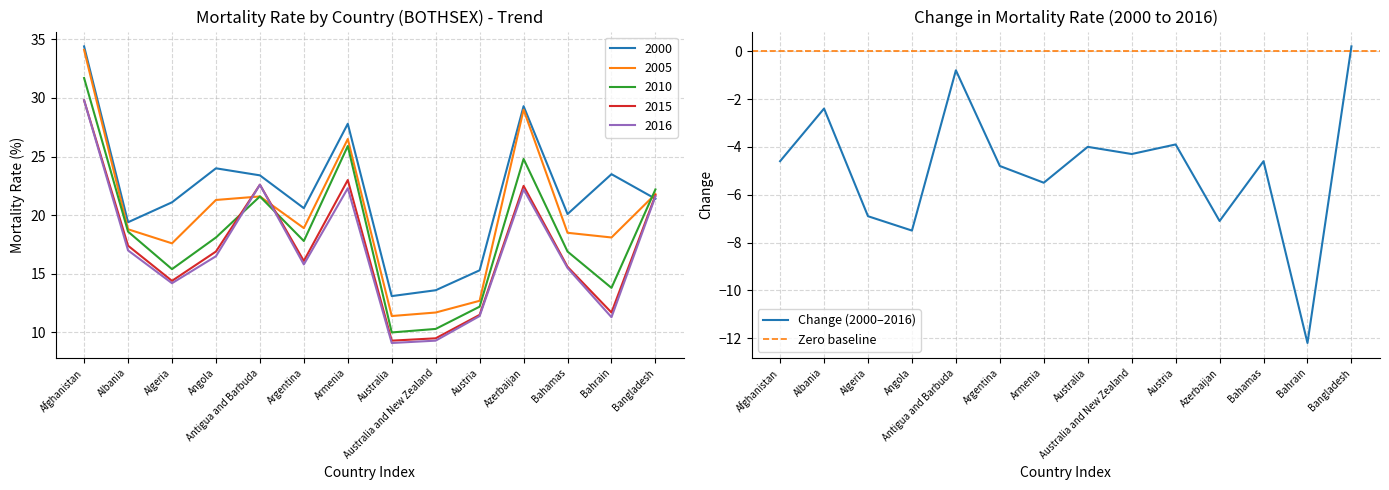

At Argentina, list the series in order from largest to smallest.

2000, 2005, 2010, 2015, 2016